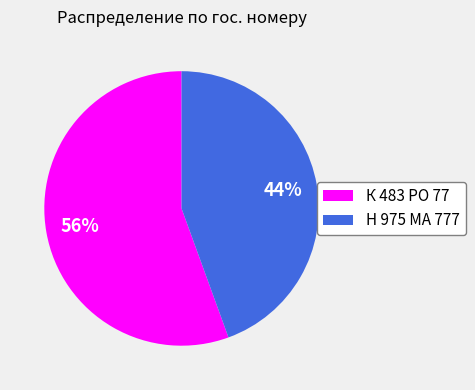

How many segments does this pie chart have?

2